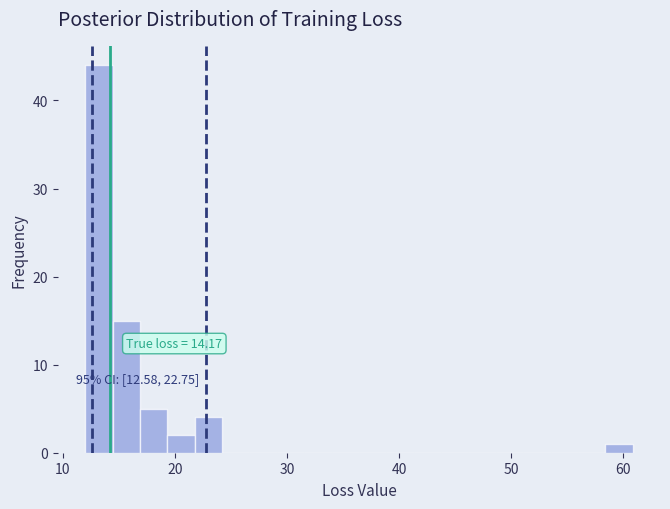

Around what value on the x-axis is the tallest bar? Give the approximate position of its centre, as read against the axis.

13